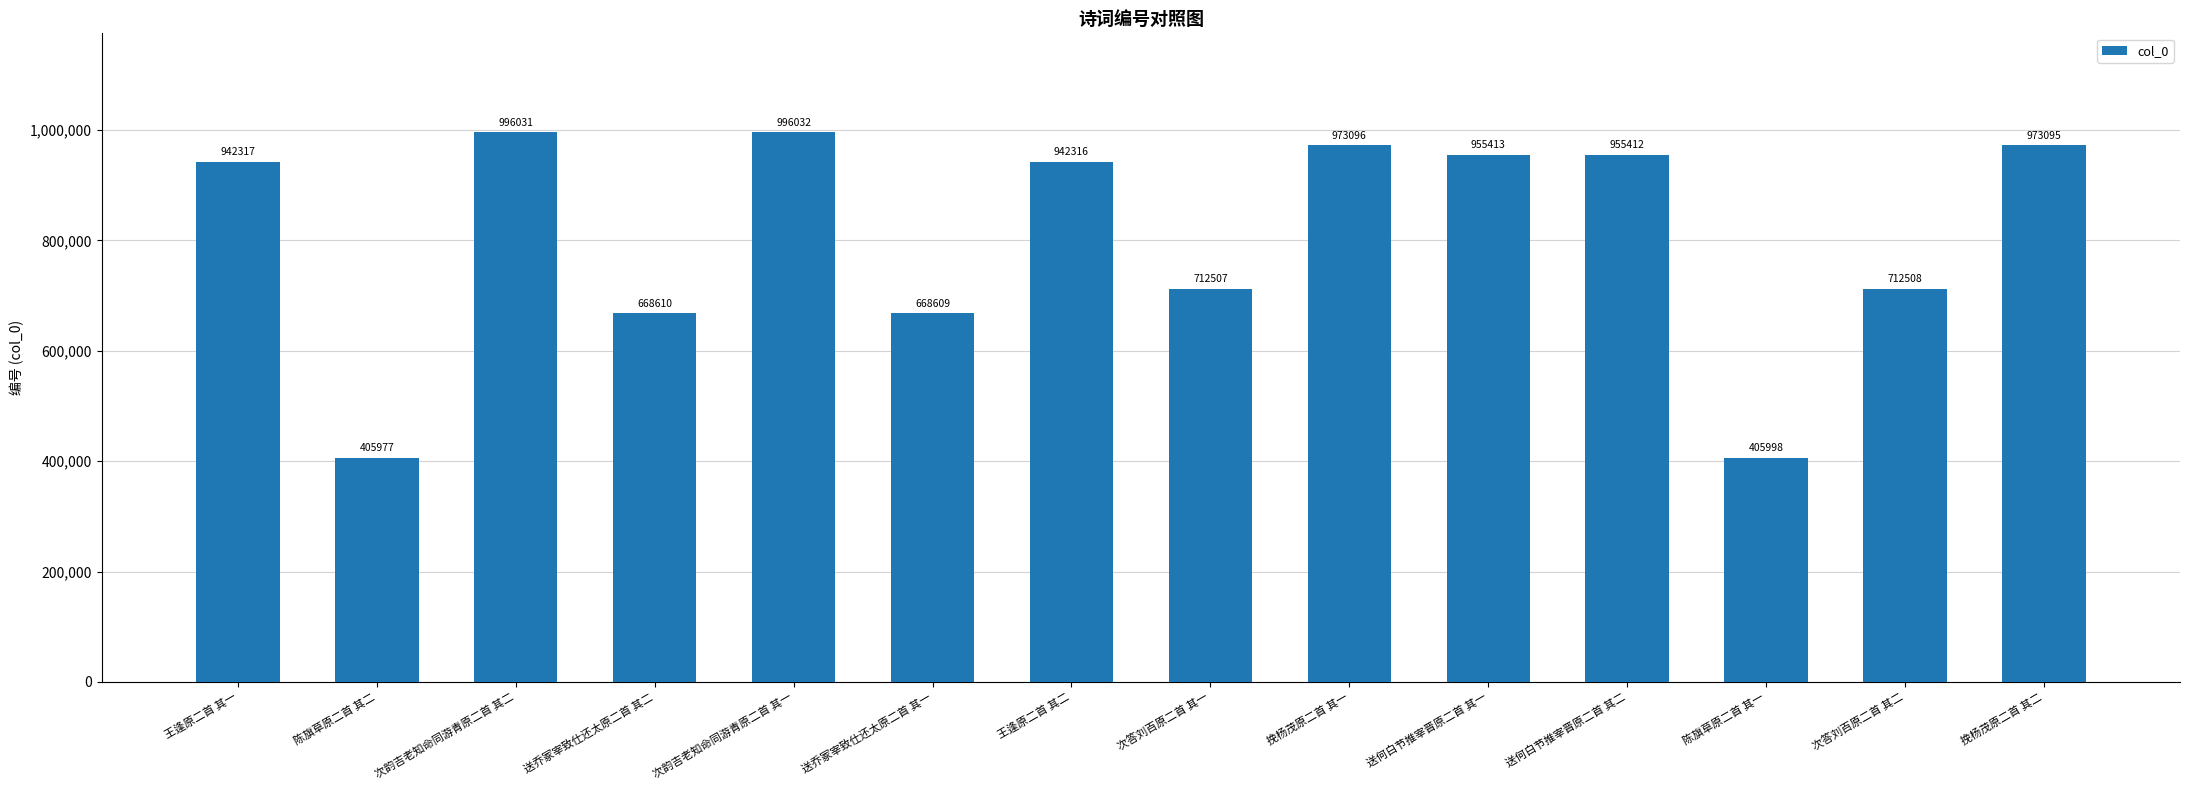

What is the change in value from 挽杨茂原二首 其一 to 陈旗草原二首 其一?

-567098